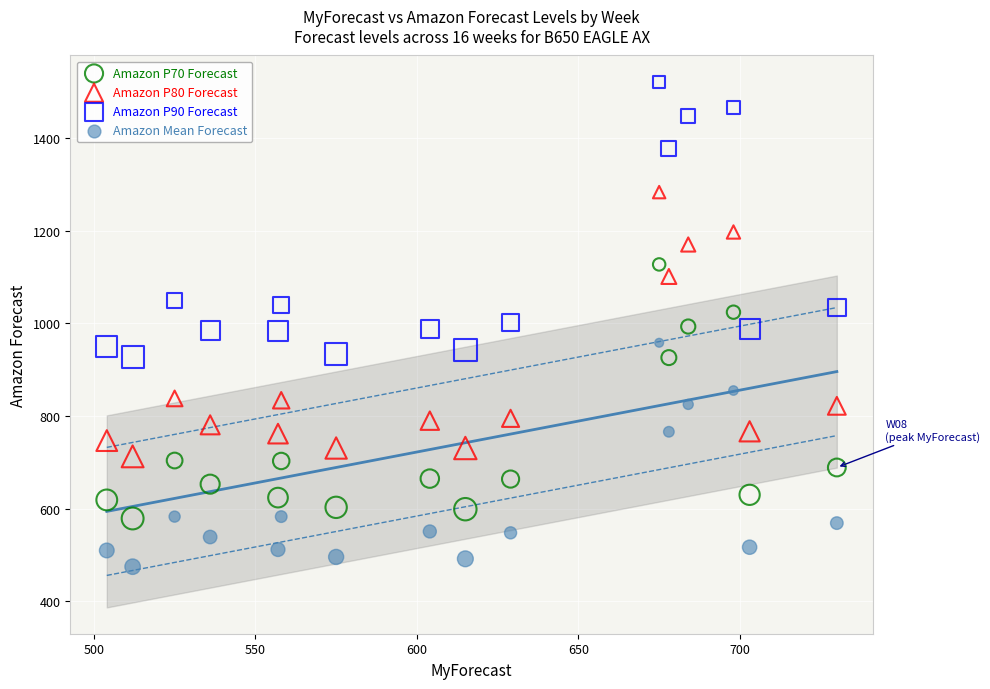

What is the X range (max minus min) for the scatter plot?

226